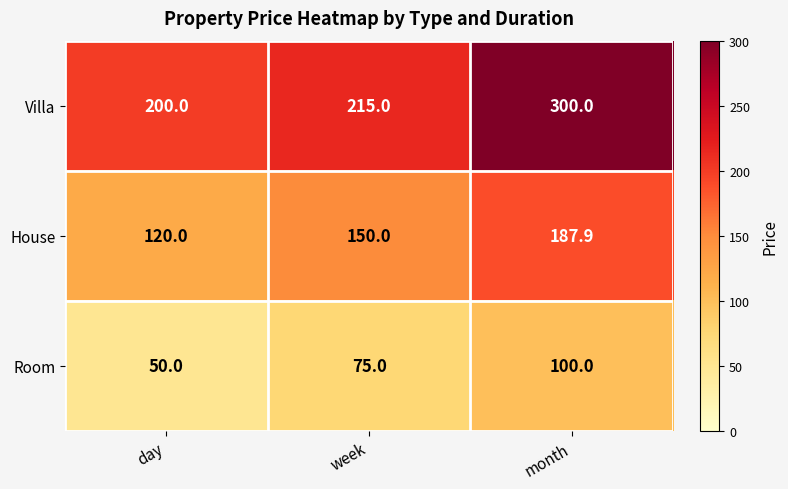

Which series has the largest range (max minus min)?

Villa